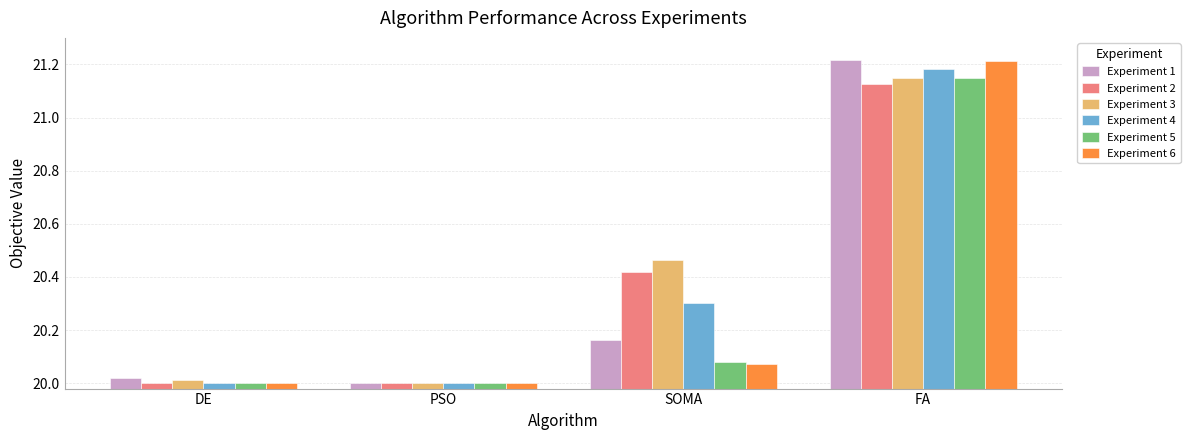

What are all the series names shown in the legend?

Experiment 1, Experiment 2, Experiment 3, Experiment 4, Experiment 5, Experiment 6